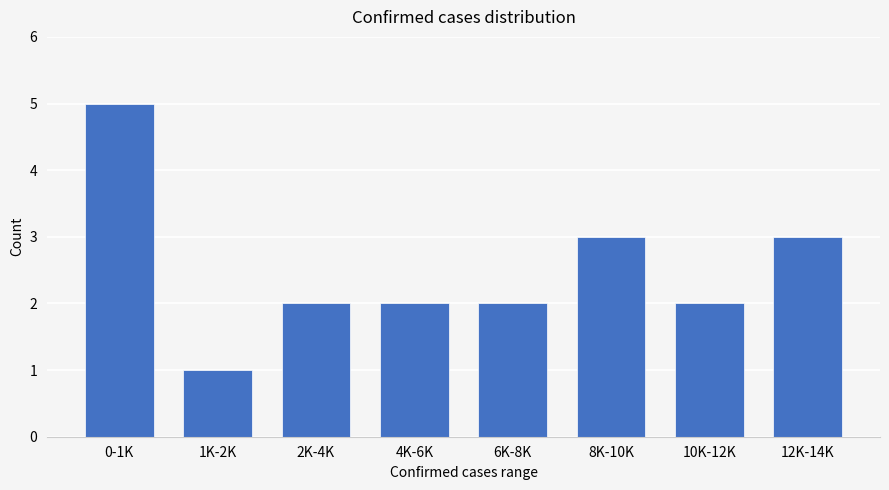

Reading left to right, list all the values displayed in this chart.

0-1K=5	1K-2K=1	2K-4K=2	4K-6K=2	6K-8K=2	8K-10K=3	10K-12K=2	12K-14K=3